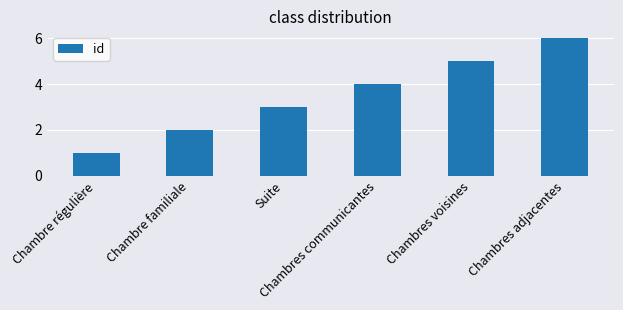

What is the value of the 3rd bar from the left?

3